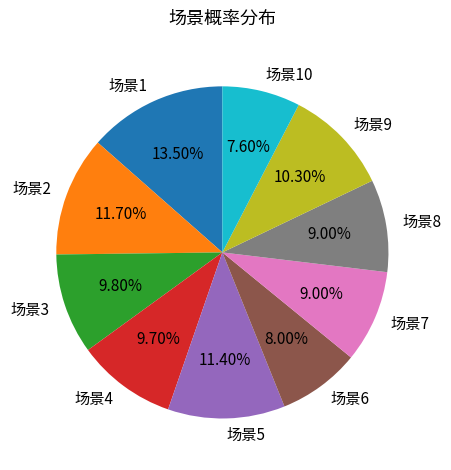

Is the sum of 场景6 and 场景7 greater than half?

No